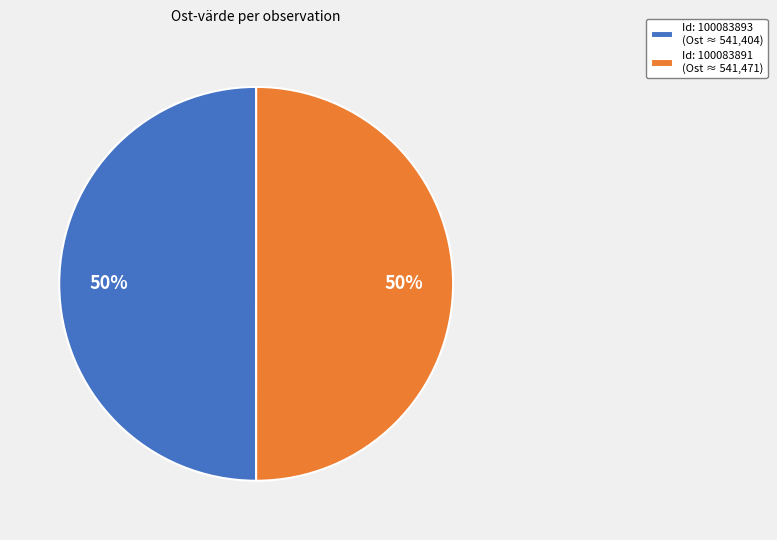

Approximately how many times larger is the value at Id: 100083891 (Ost ≈ 541,471) compared to Id: 100083893 (Ost ≈ 541,404)?

1.0